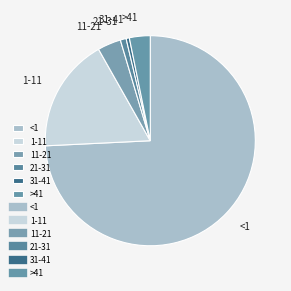

The 11-21 slice represents 10% of the pie. True or false?

False